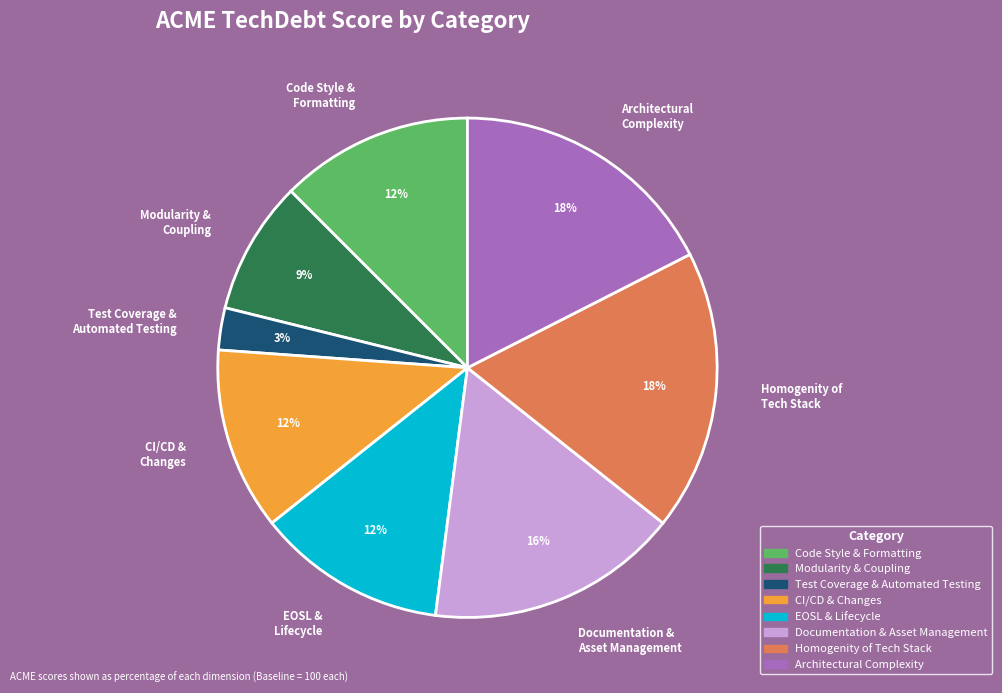

Is the sum of Documentation & Asset Management and CI/CD & Changes greater than half?

No